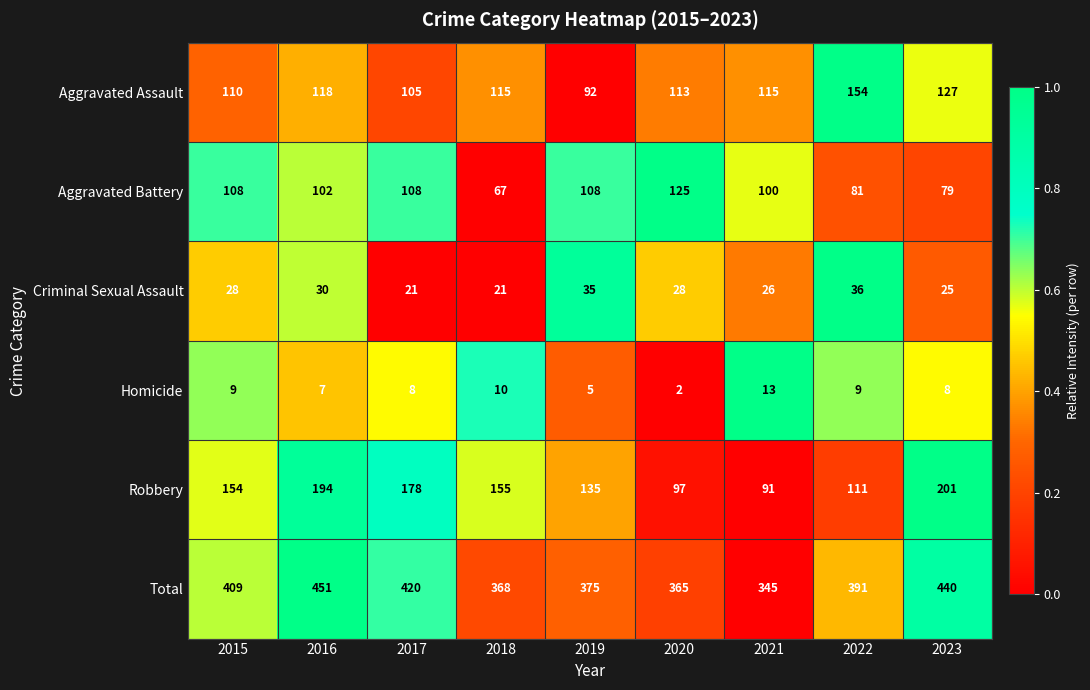

The value of Robbery at 2016 is 88. True or false?

False